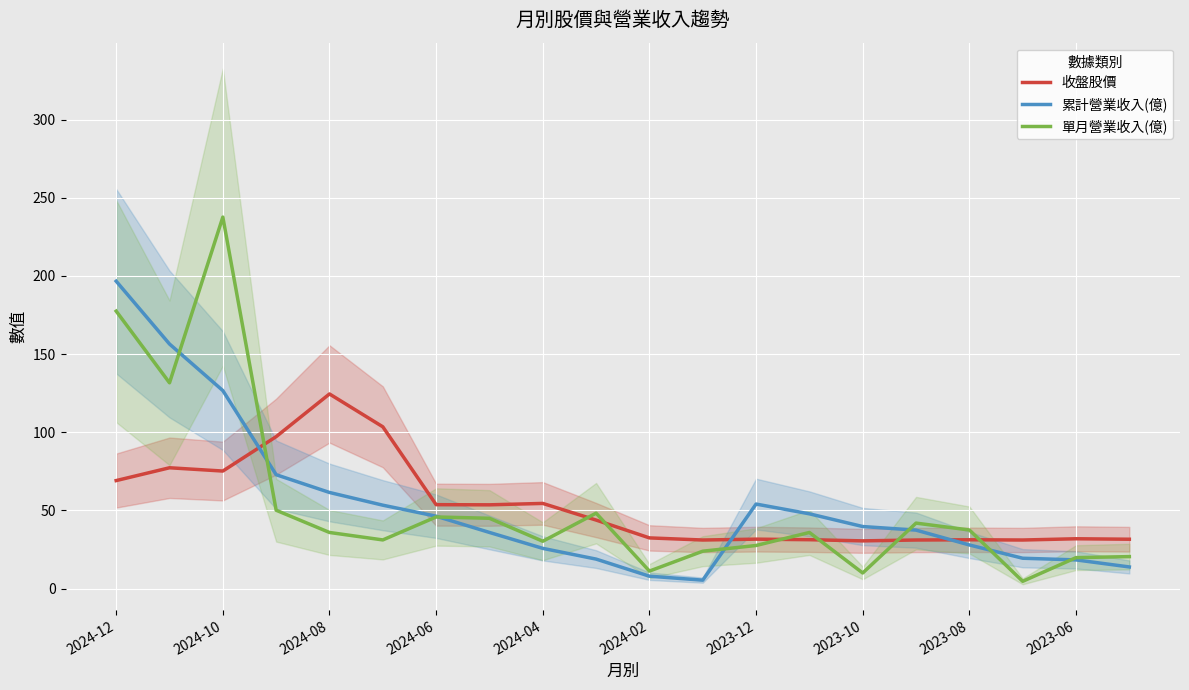

After their last crossing, which series has the higher values: 單月營業收入(億) or 收盤股價?

收盤股價